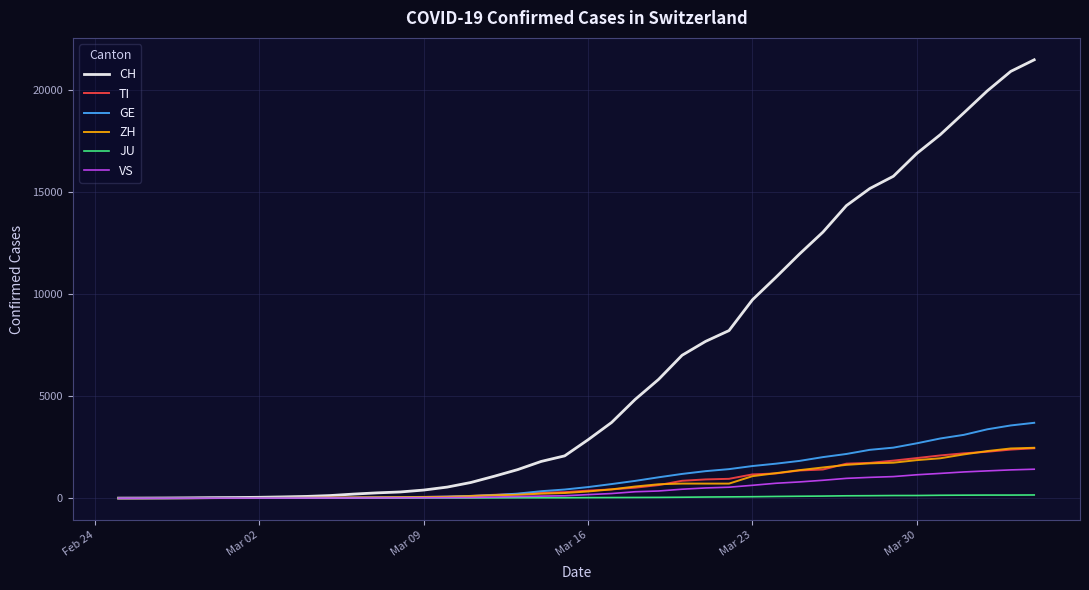

Which series has the widest spread of values?

CH